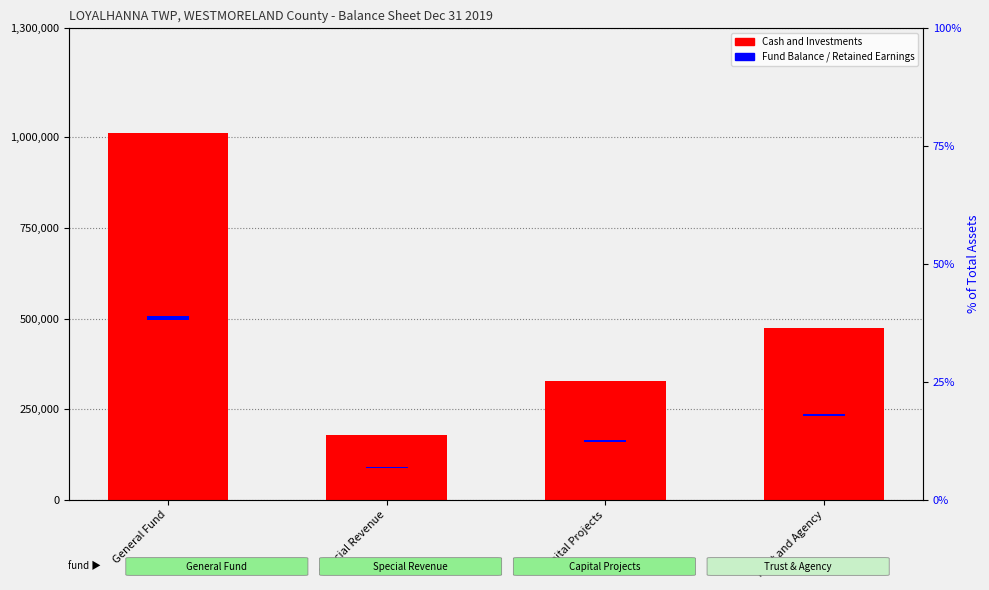

What is the difference between the values at General Fund and Capital Projects?

683880